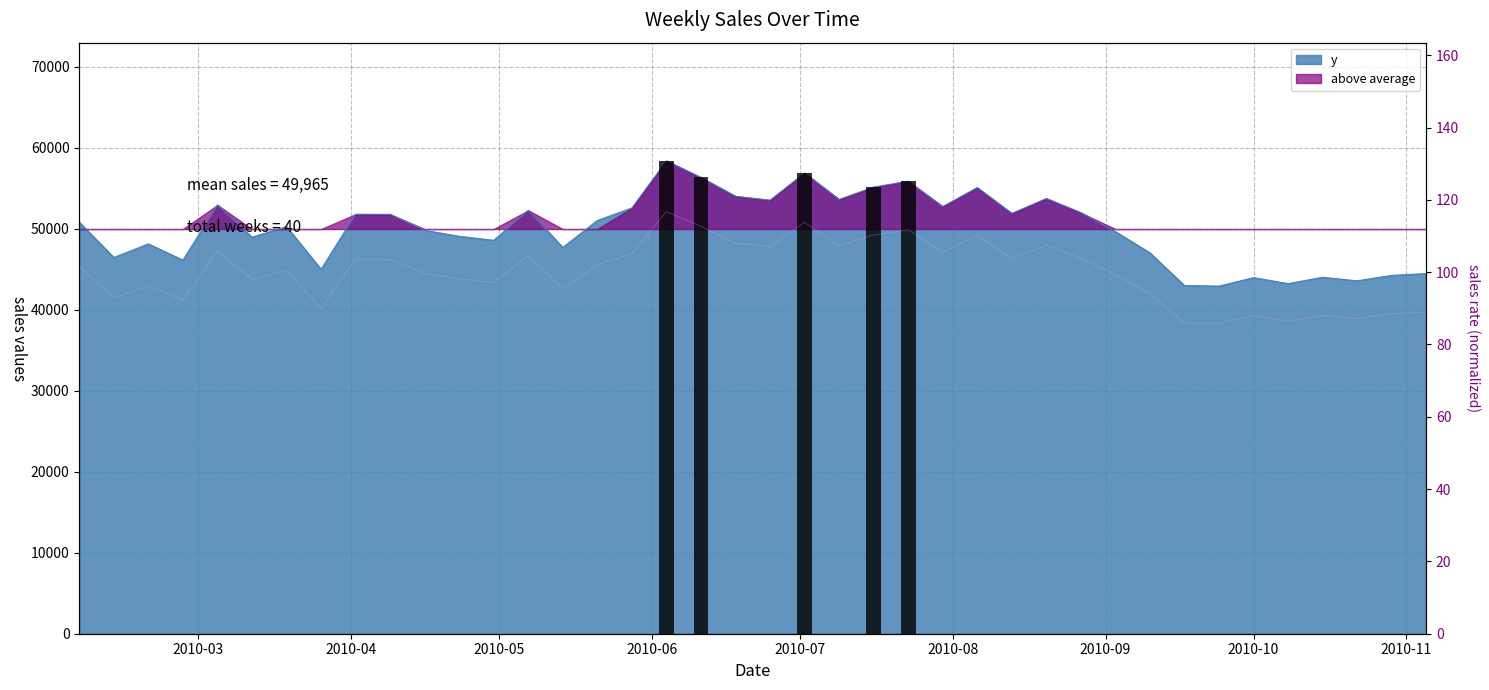

The value at 2010-02-05 is 50810.0. True or false?

True